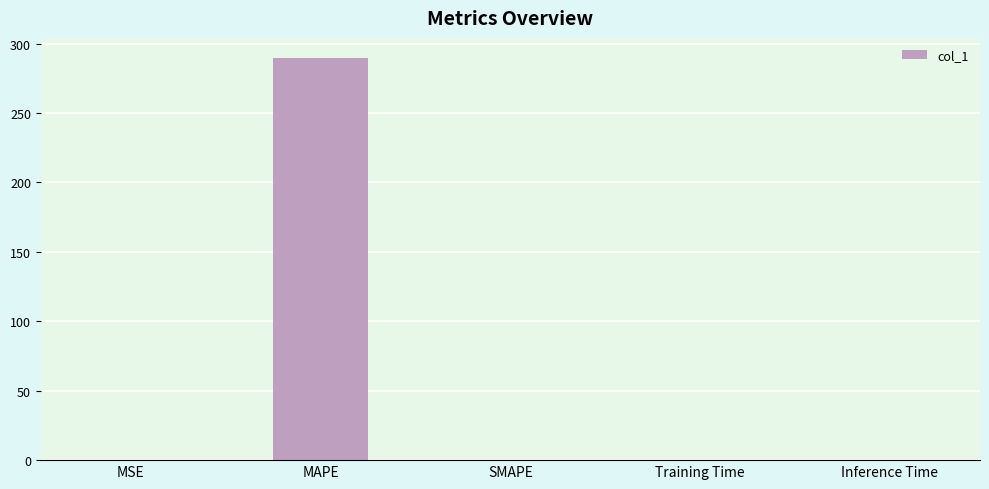

Which category has the highest value across all series?

MAPE